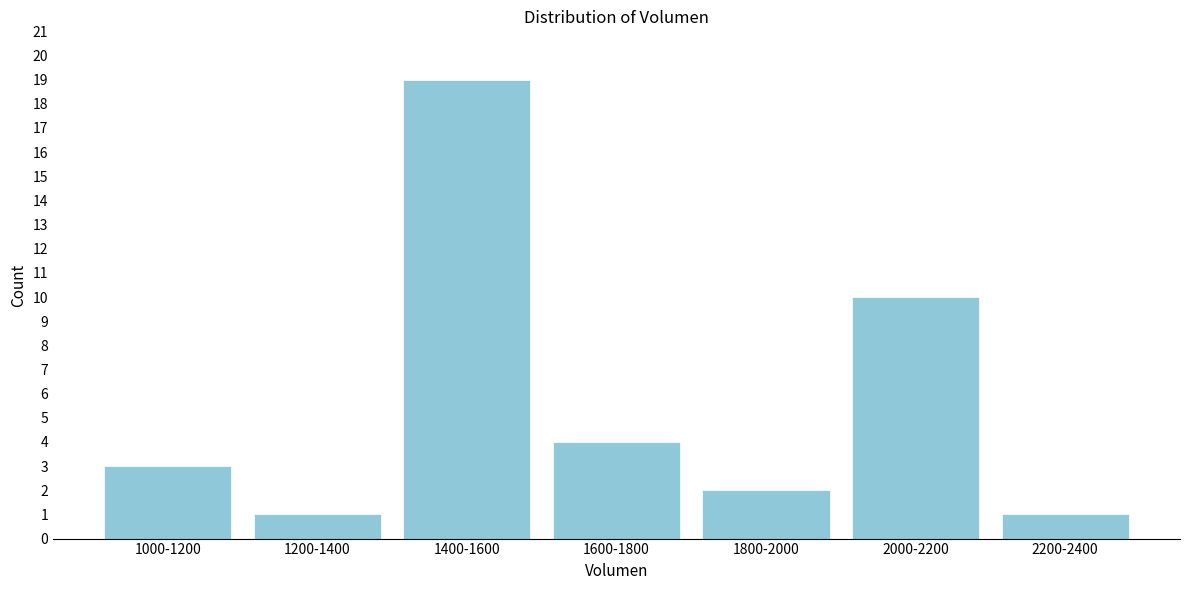

Reading right to left, list all the values displayed in this chart.

1	10	2	4	19	1	3